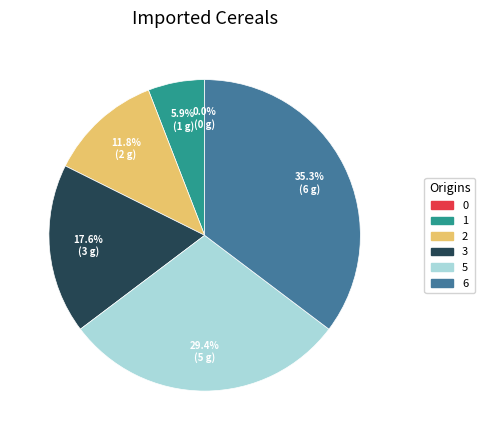

Which has a higher value, 3 or 2?

3